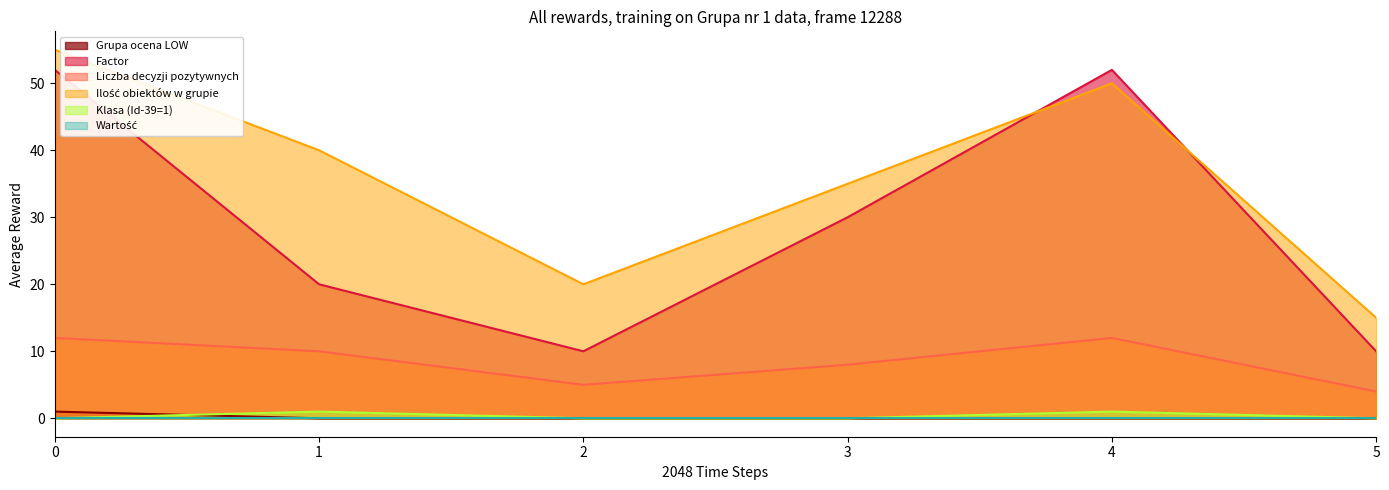

True or false: Klasa and Max intersect in this chart.

False